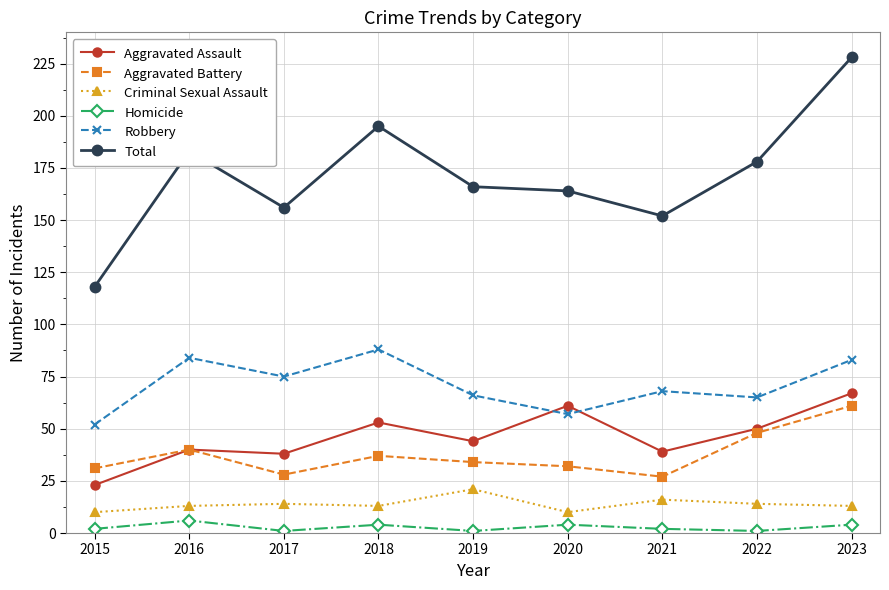

What is the minimum value shown in the chart?

1